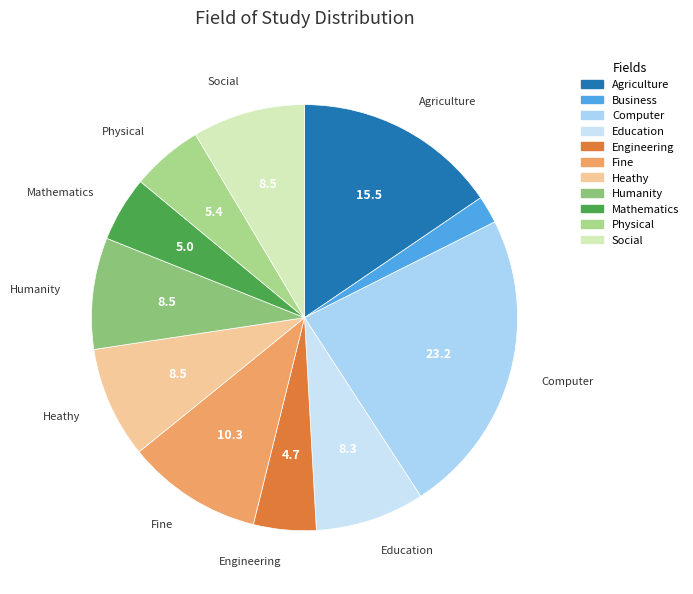

To the nearest percent, what is the combined percentage of Social and Mathematics?

13%